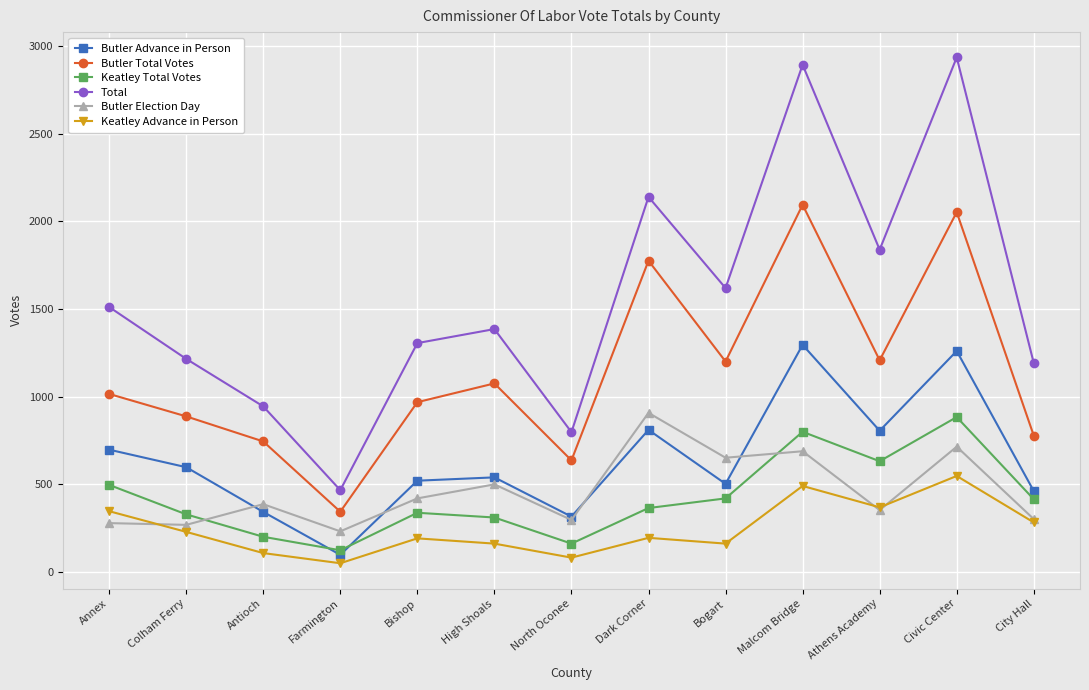

True or false: Total has a value of 433 at Colham Ferry.

False